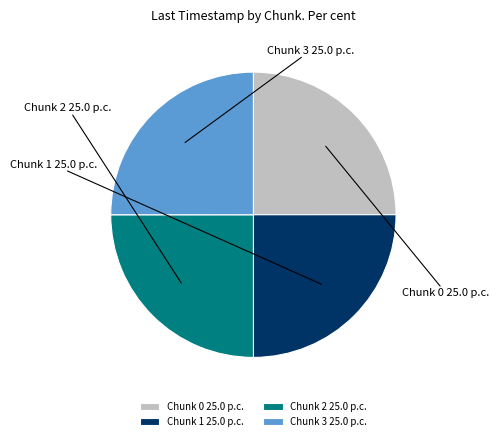

How many segments does this pie chart have?

4